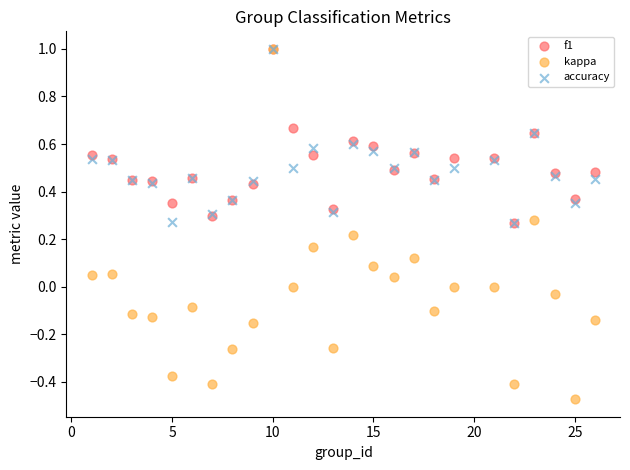

What are all the series names shown in the legend?

f1, kappa, accuracy